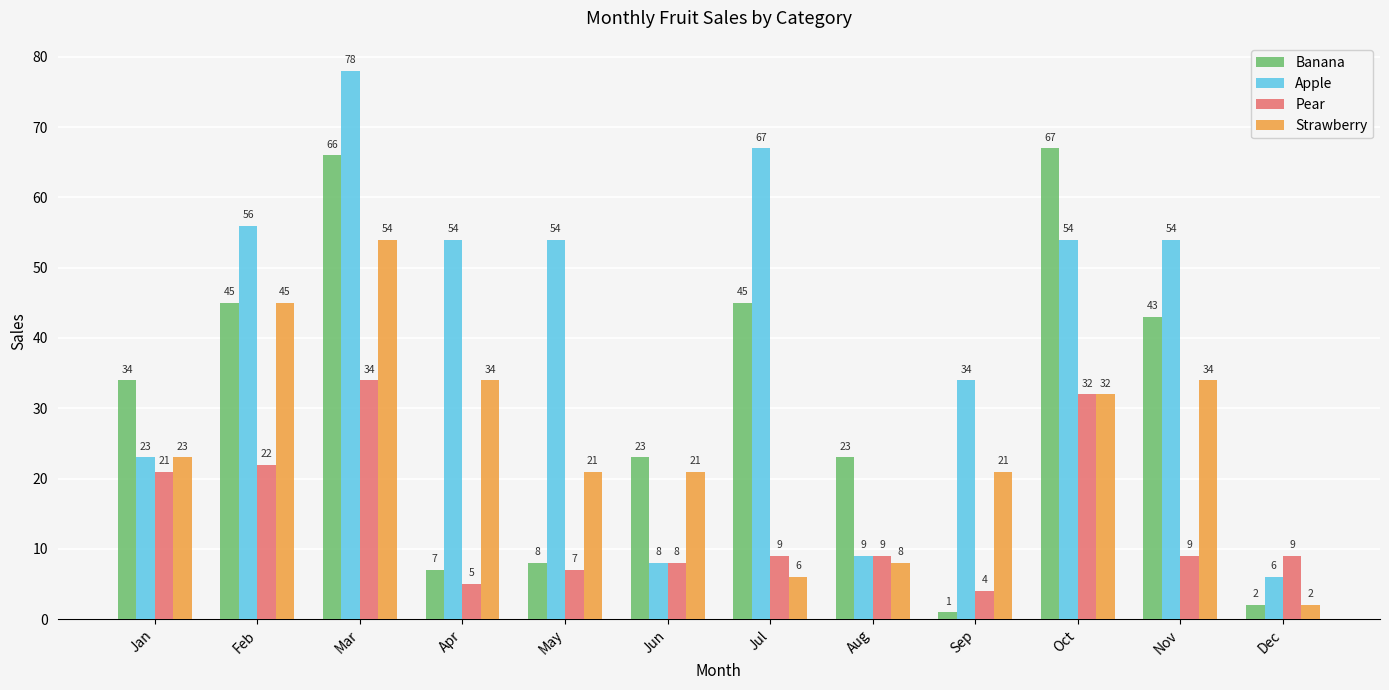

Is the value of Strawberry at Jul greater than the value of Pear at Jan?

No